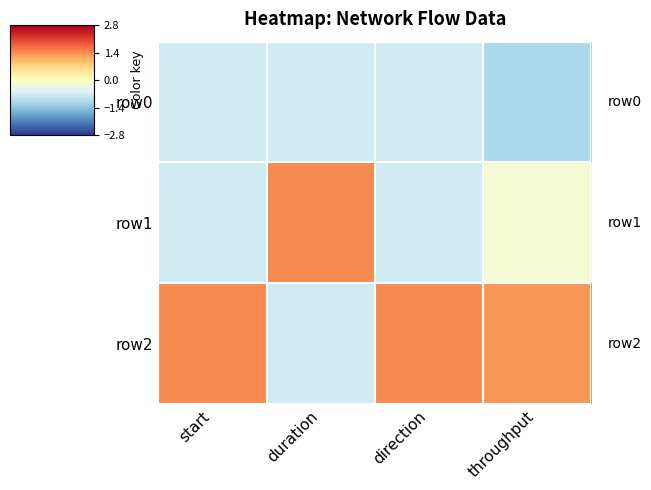

At how many categories does at least one series exceed 0?

4